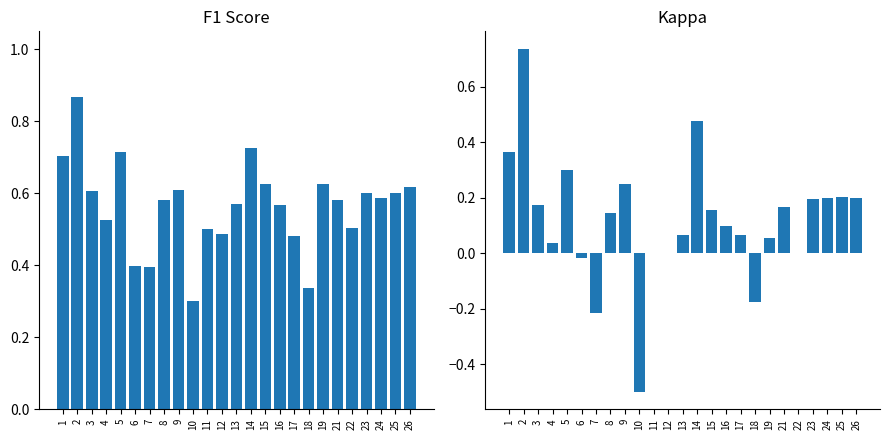

What is the total value across all series at 19?

0.7